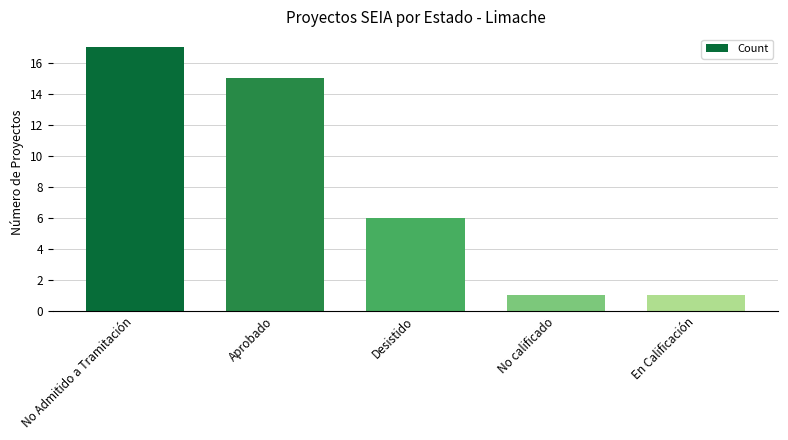

True or false: the data shows 20 at Aprobado.

False